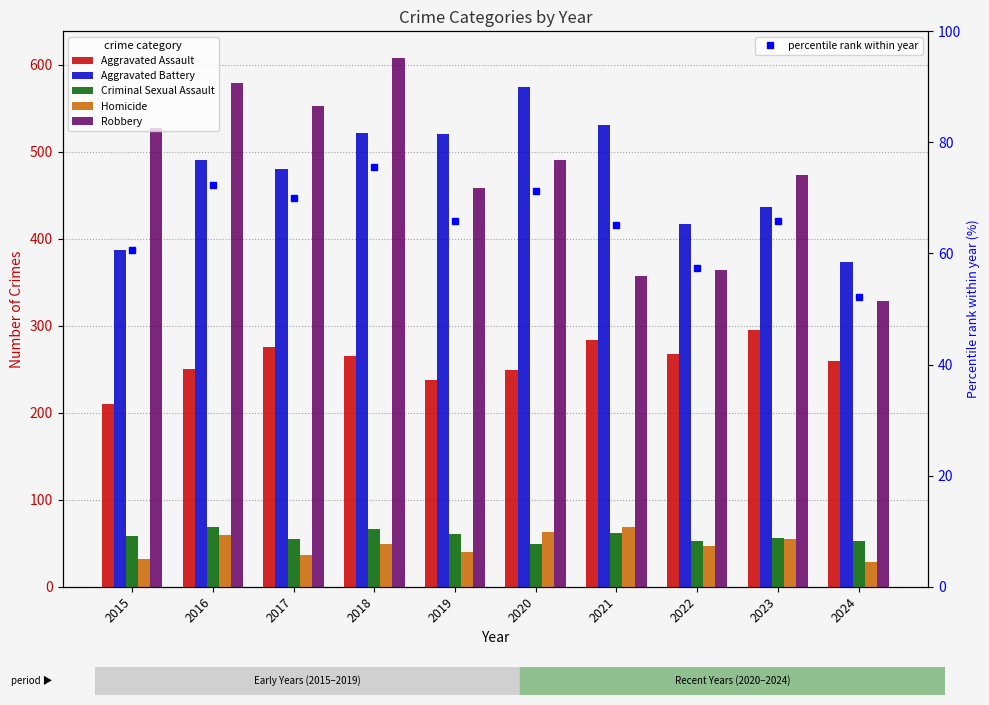

What is the sum of the Aggravated Battery values at 2022 and 2020?

991.0